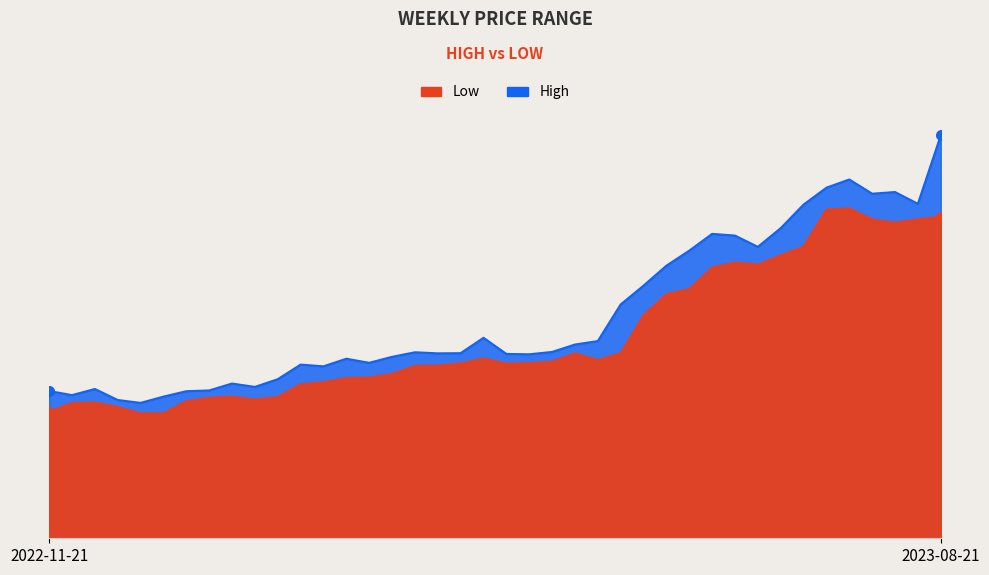

At which category does Low reach its first local valley?

2022-12-26